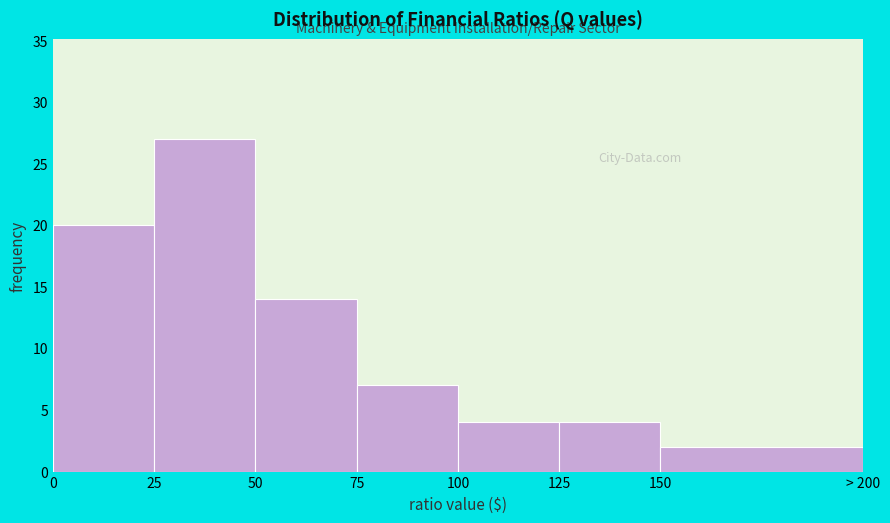

Reading left to right, transcribe all the data shown in this chart.

20	27	14	7	4	4	2